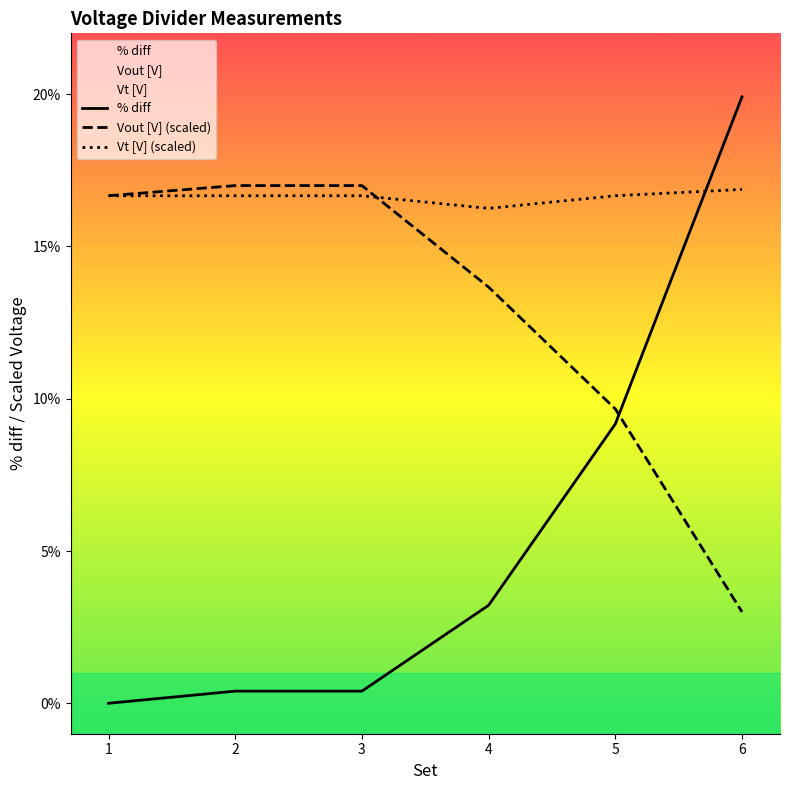

Where is Vout [V] (scaled) nearest to the value 9?

5